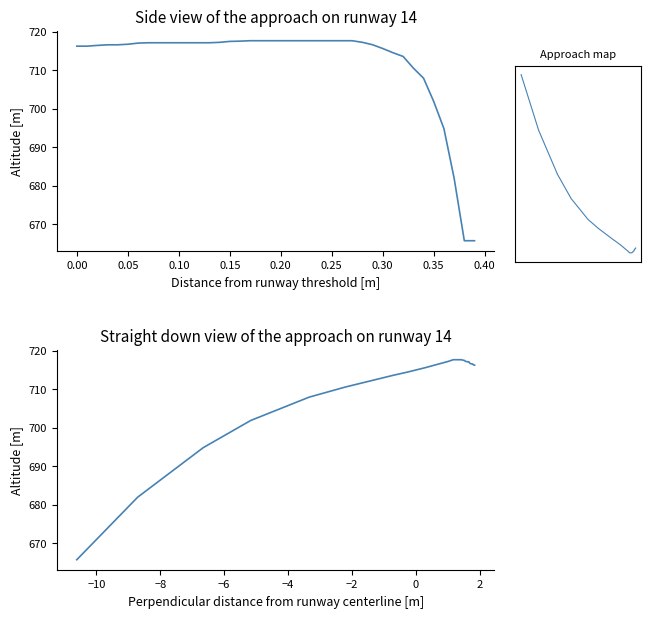

What is the sum of all Altitude profile values?

28489.3